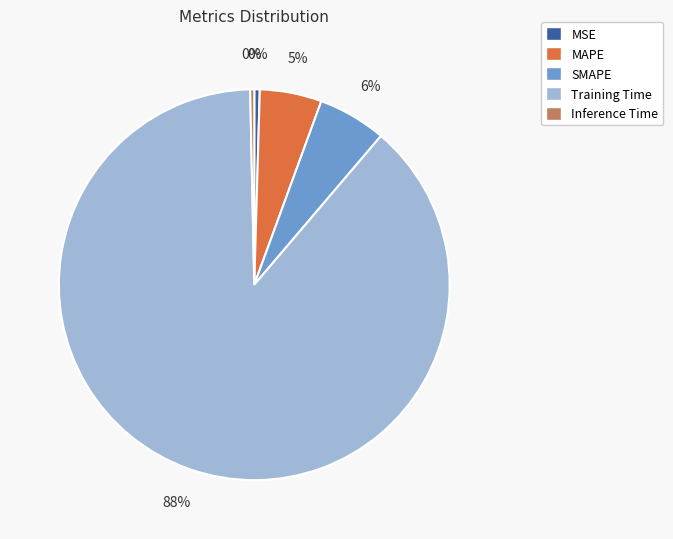

Count the number of slices in the pie.

5